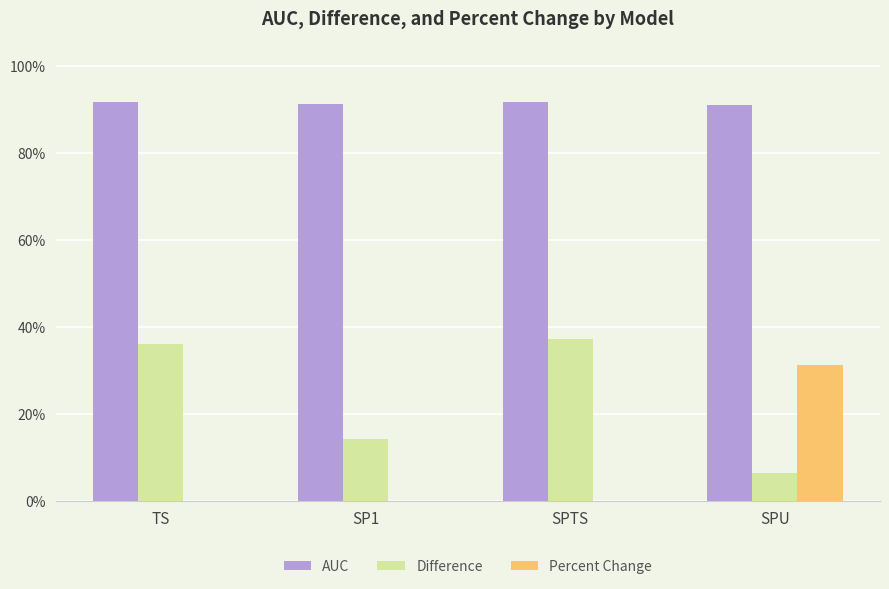

What is the value of the Difference bar at the 1st from the left?

0.4